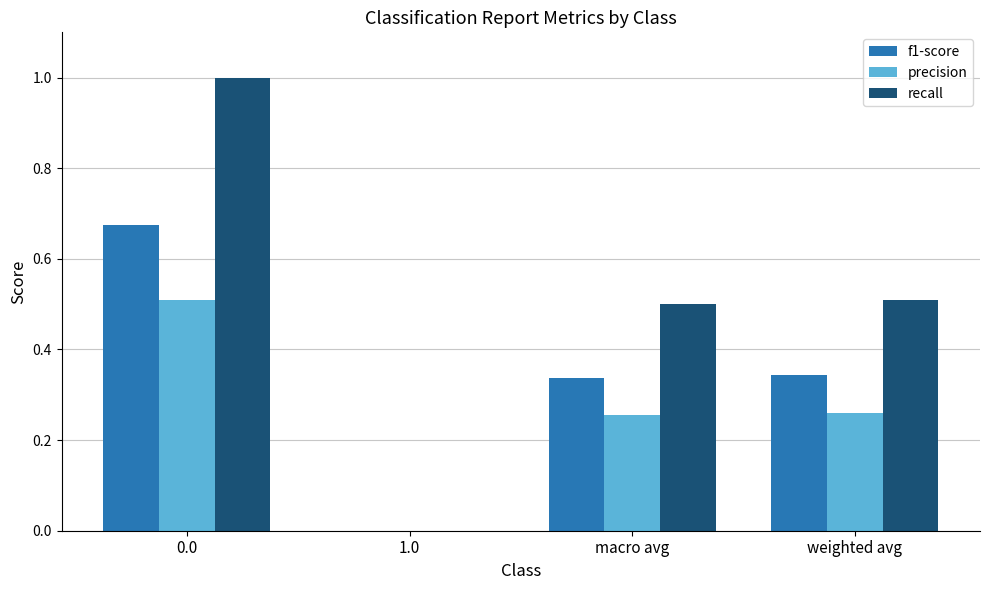

How many recall values are between 0 and 1?

4